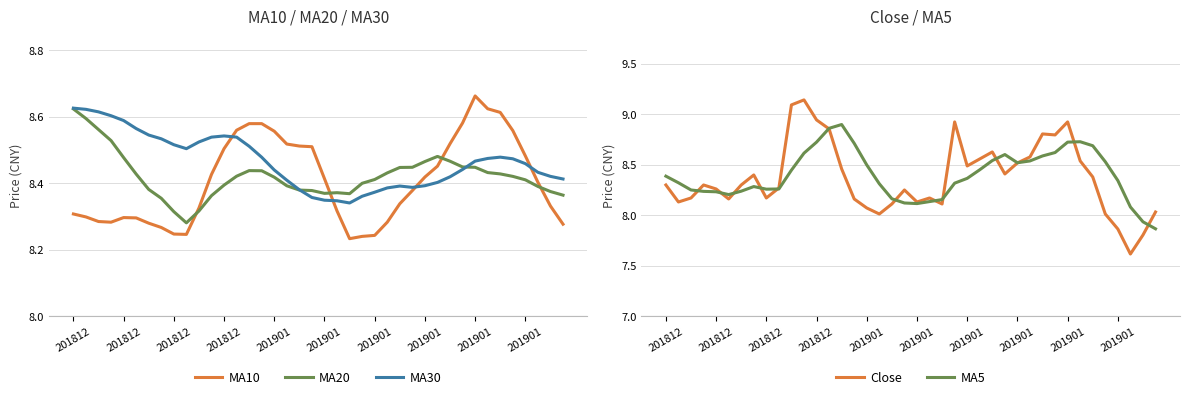

Which series has the largest total across all categories?

MA30